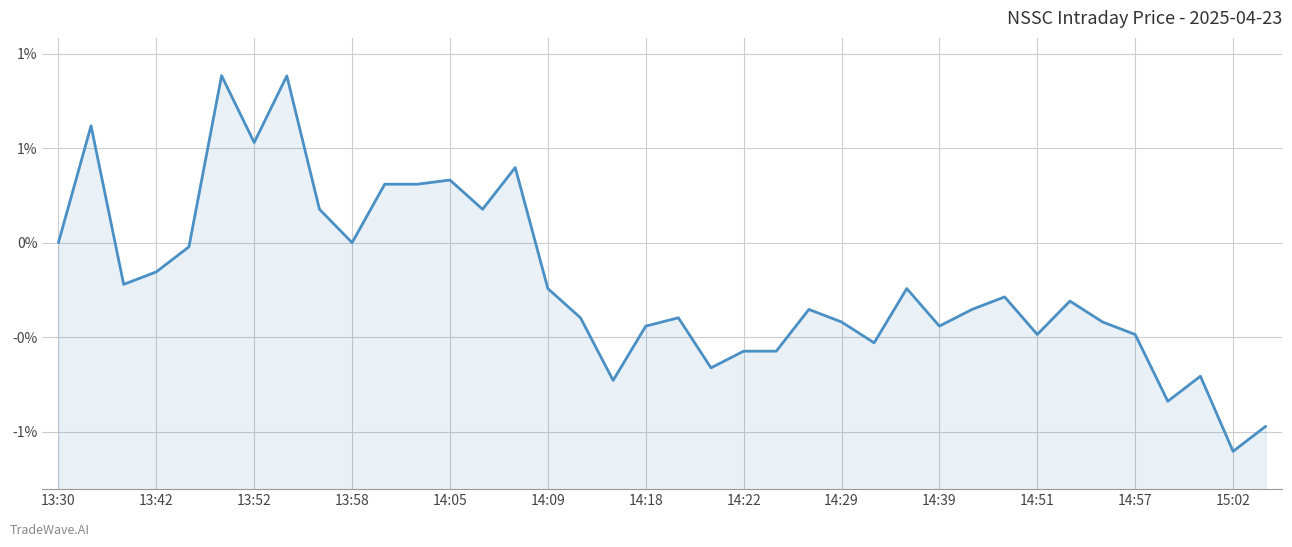

What is the sum of all values?

-0.1